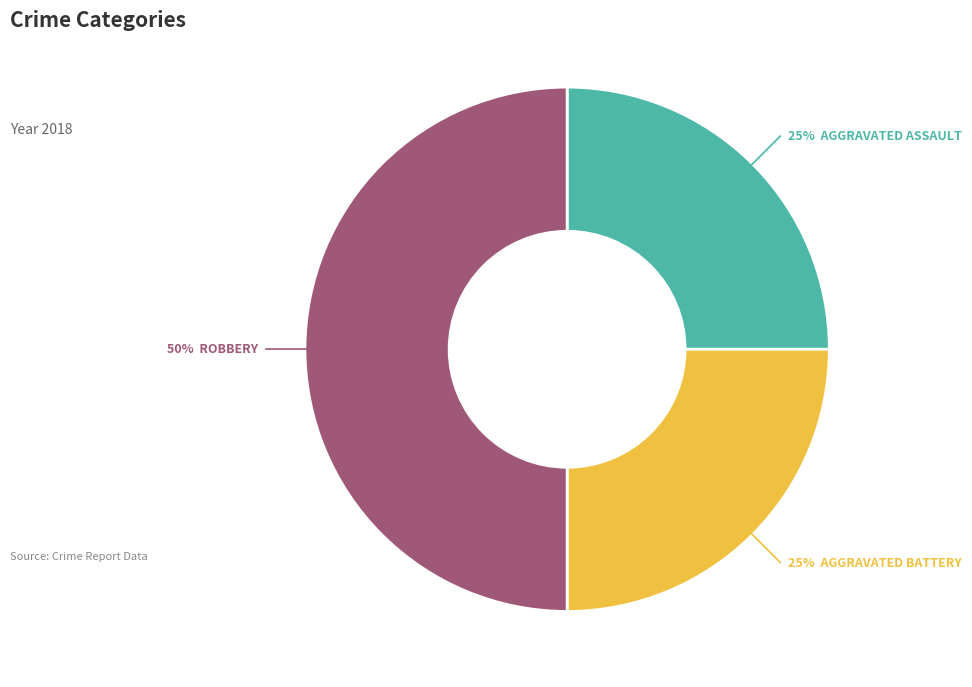

How many slices are in this pie chart?

3